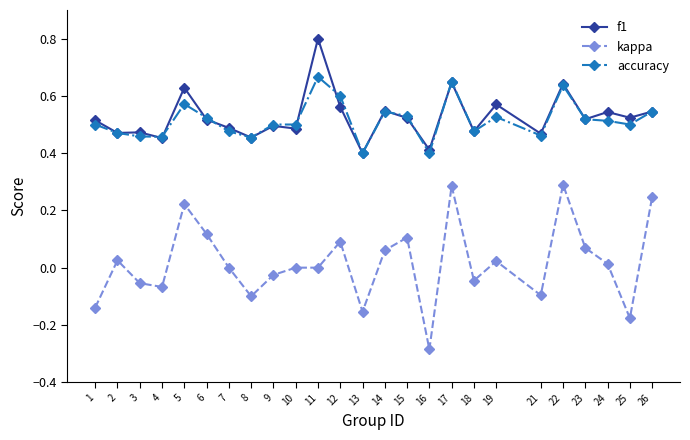

Which series changed the most between 8 and 23?

kappa